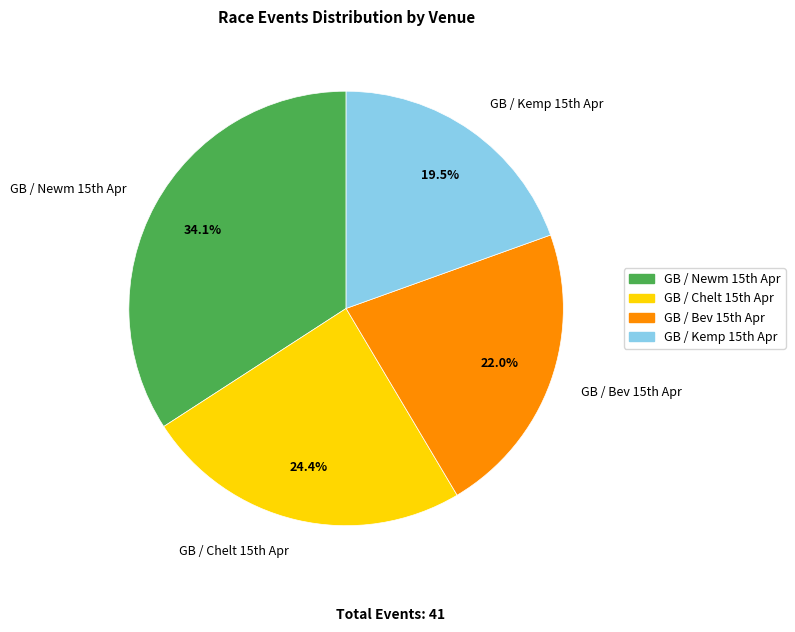

Is there any slice that represents more than half of the pie?

No